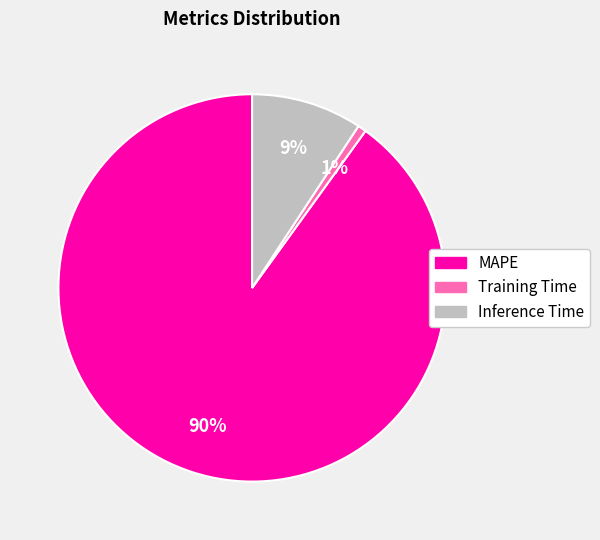

Count the number of slices in the pie.

3